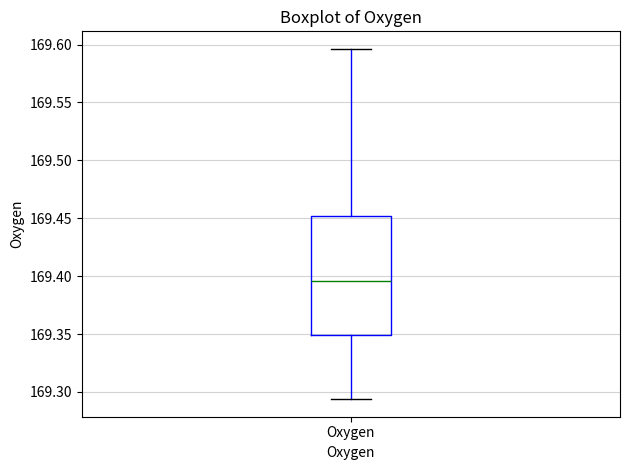

Where does the upper whisker of the box for Oxygen end on the y-axis? The values are not printed on the chart, so give them approximately, as read against the axis.

169.595